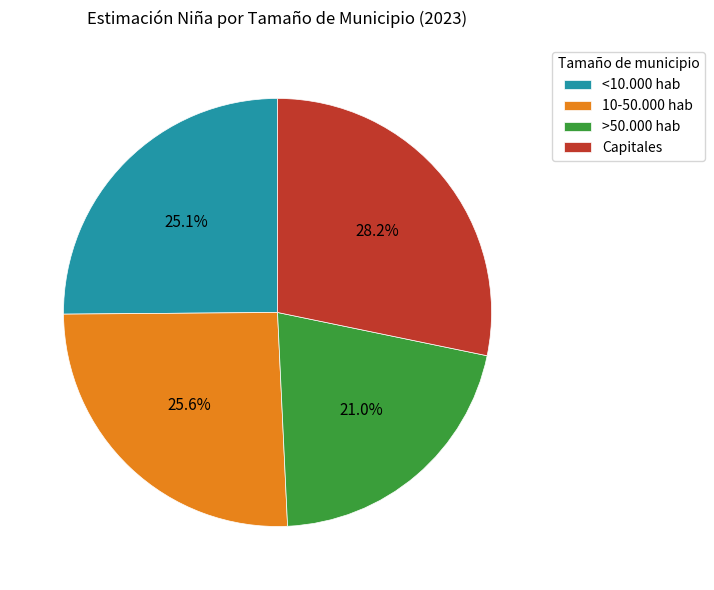

How many segments does this pie chart have?

4